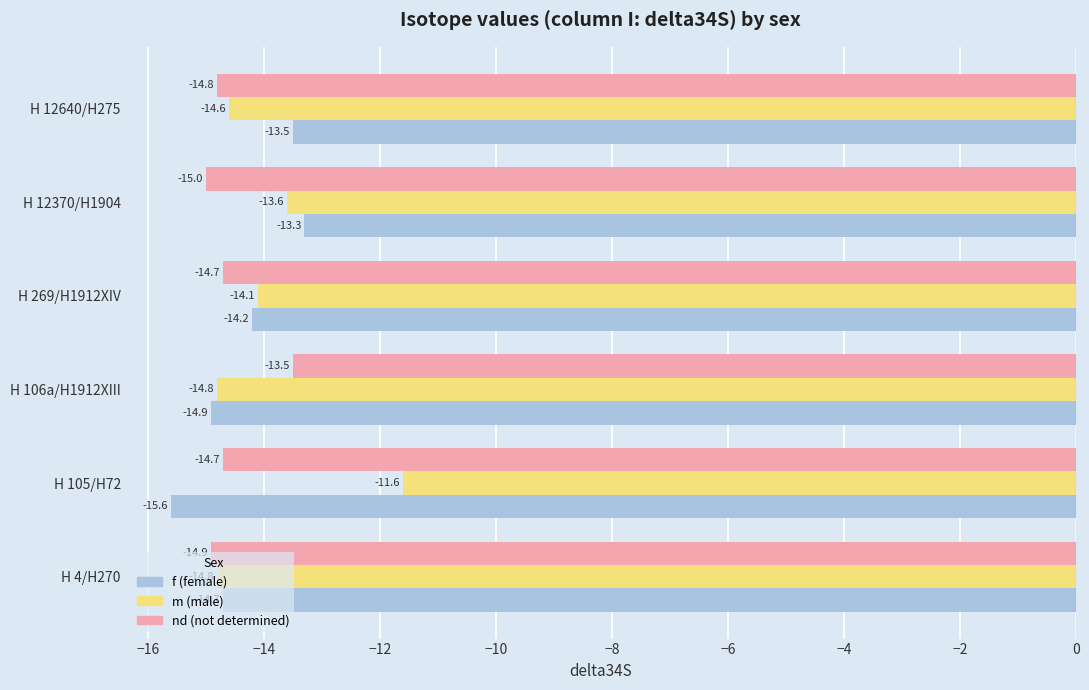

What is the average value of the f (female) series?

-14.4